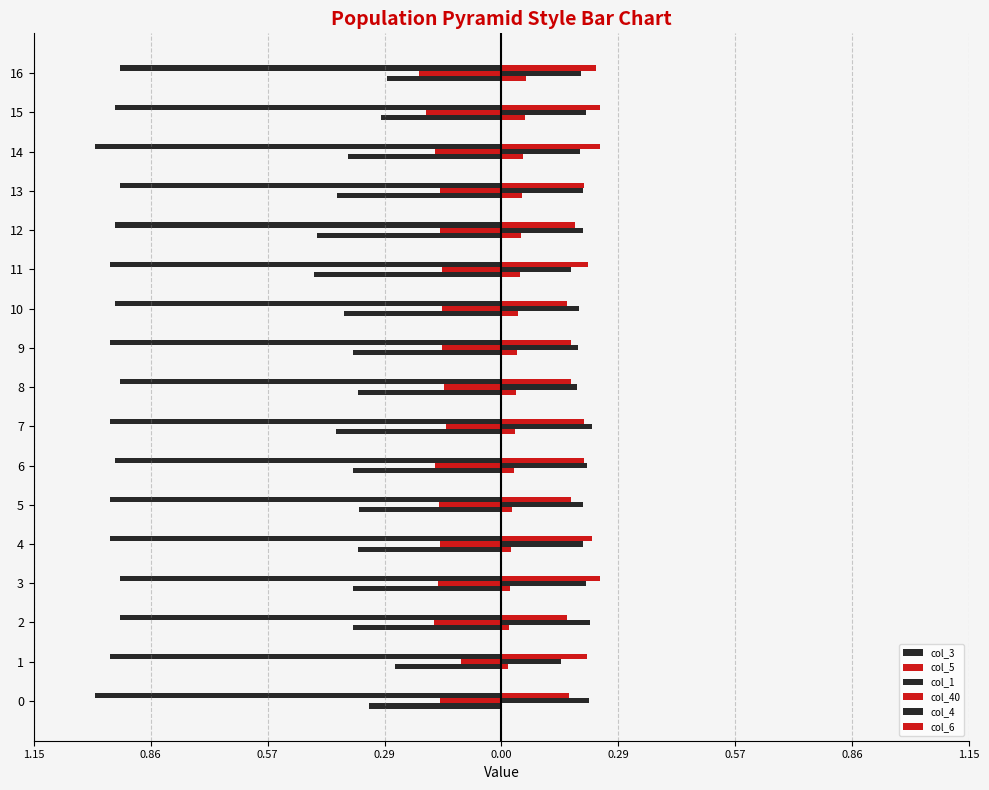

How many bars are there in each group?

6